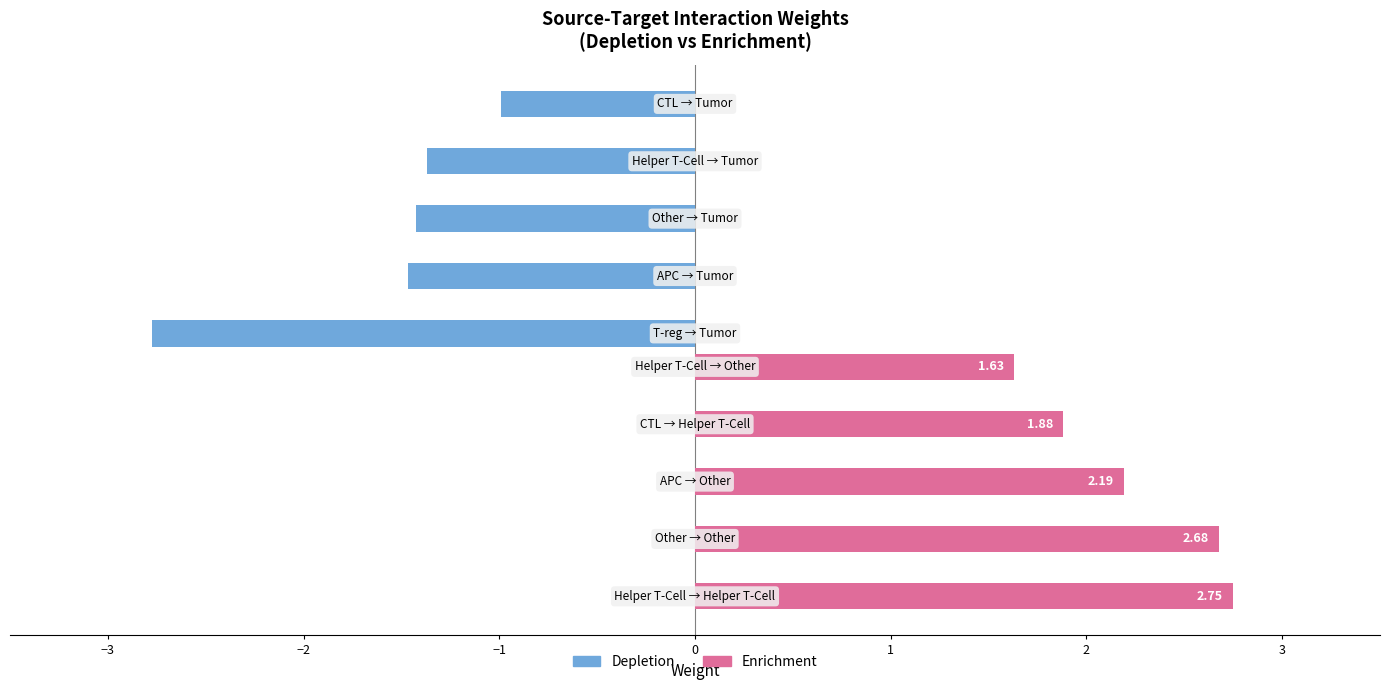

The Depletion series shows -1.0 at 0. True or false?

True